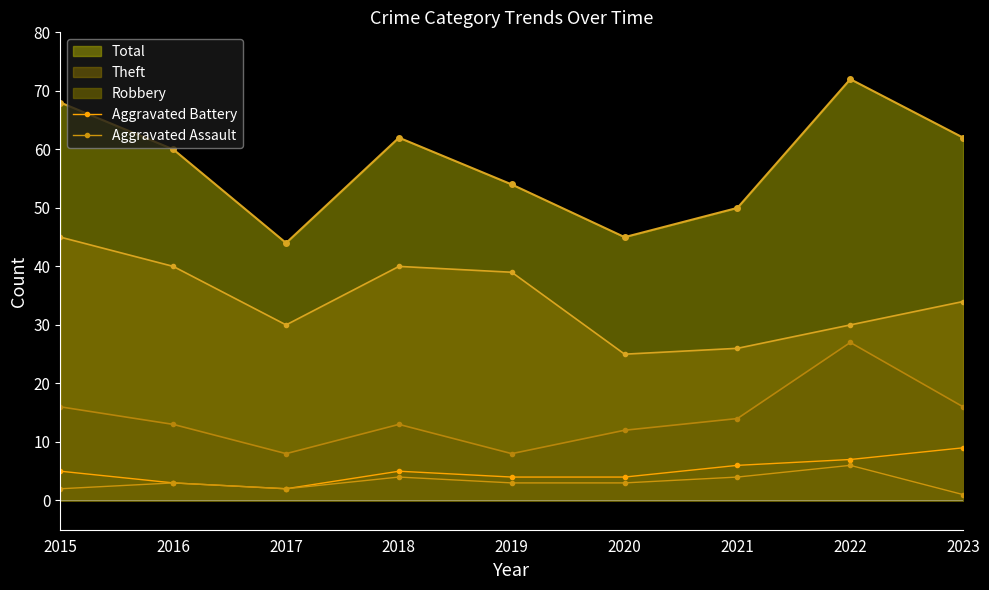

How many lines are shown in the chart?

5